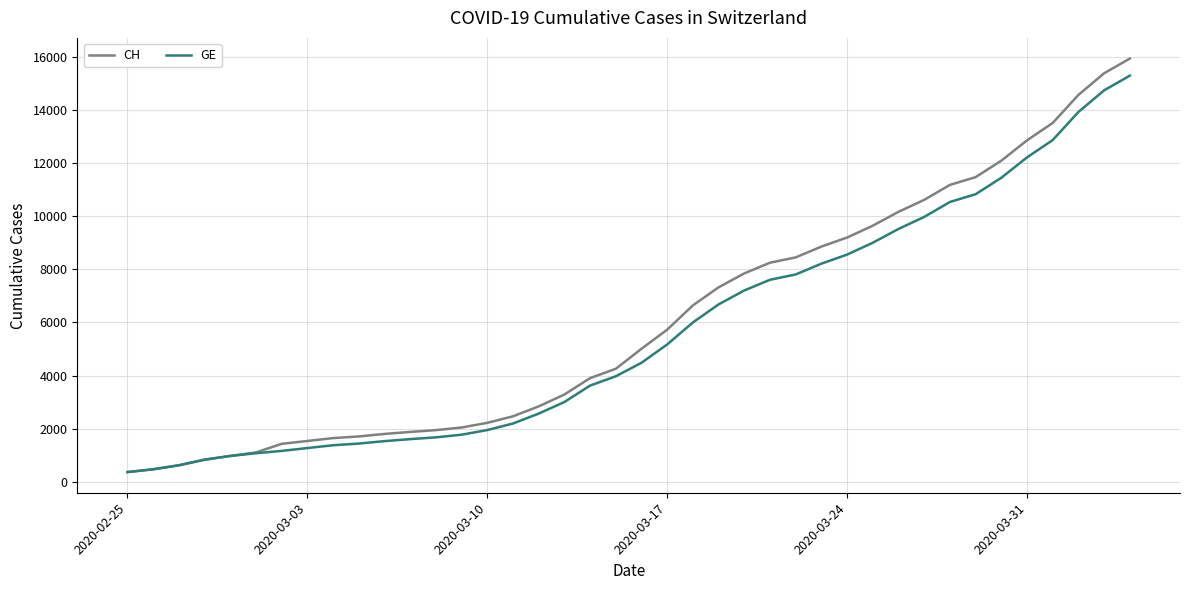

What is the highest value of the CH series?

15926